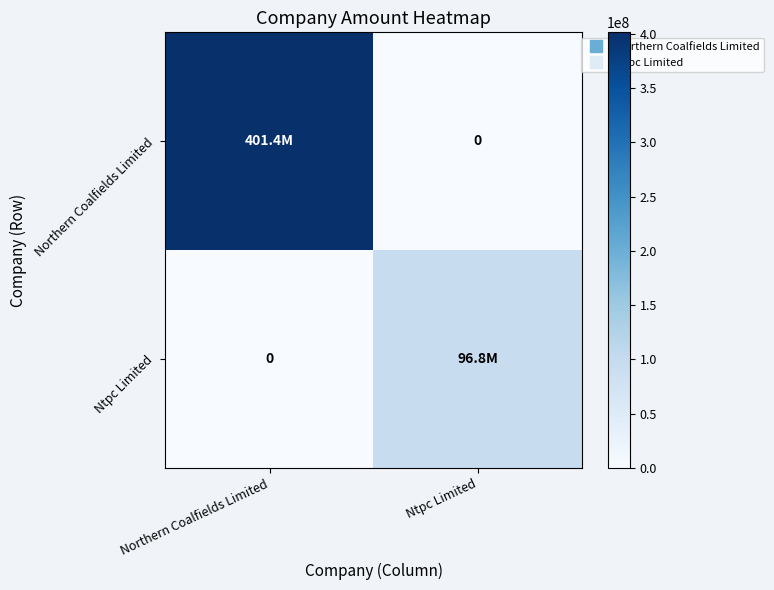

What is the spread (max minus min) of values at Northern Coalfields Limited?

401400000